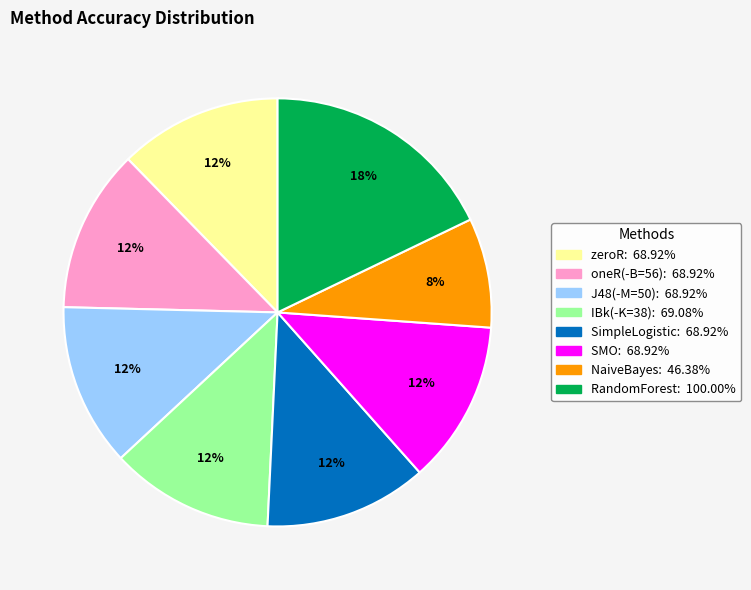

The J48(-M=50) slice represents 1% of the pie. True or false?

False